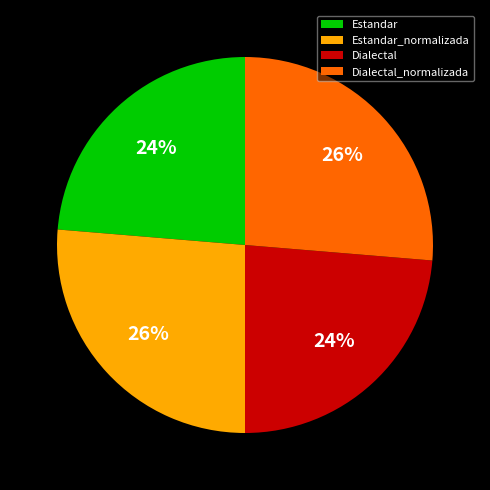

Is it true that Estandar_normalizada is 33% of the pie?

False